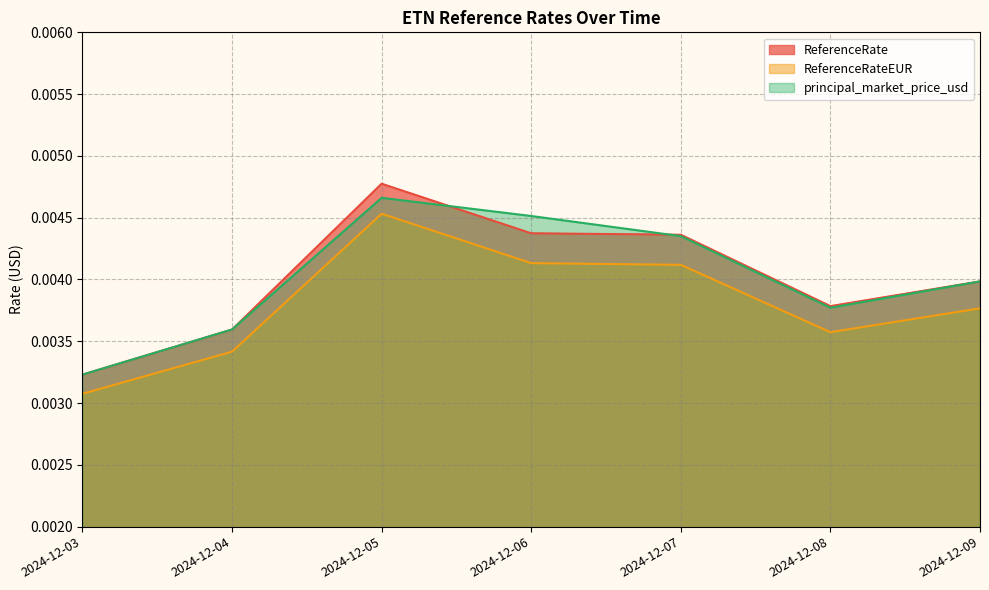

Between 2024-12-07 and 2024-12-08, which is larger?

2024-12-07